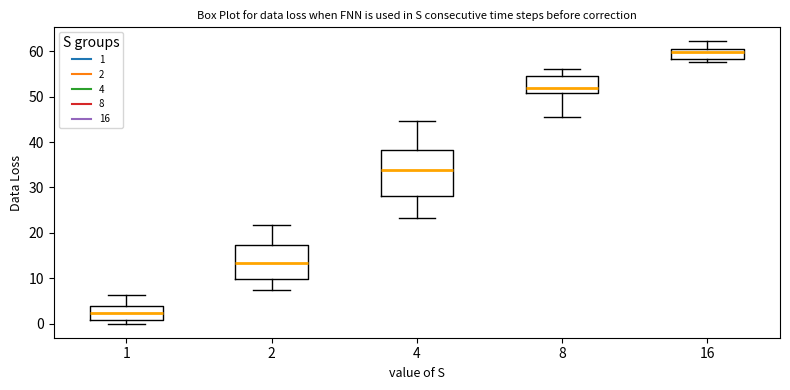

Which box is the tallest, from its lower edge to its upper edge?

4